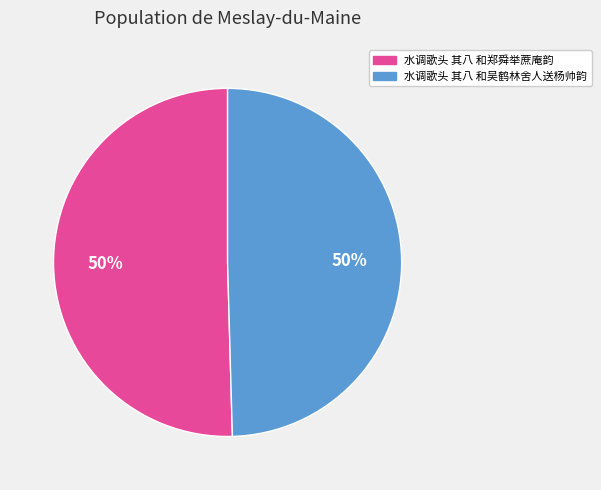

Combined, do 水调歌头 其八 和吴鹤林舍人送杨帅韵 and 水调歌头 其八 和郑舜举蔗庵韵 account for over 50%?

Yes